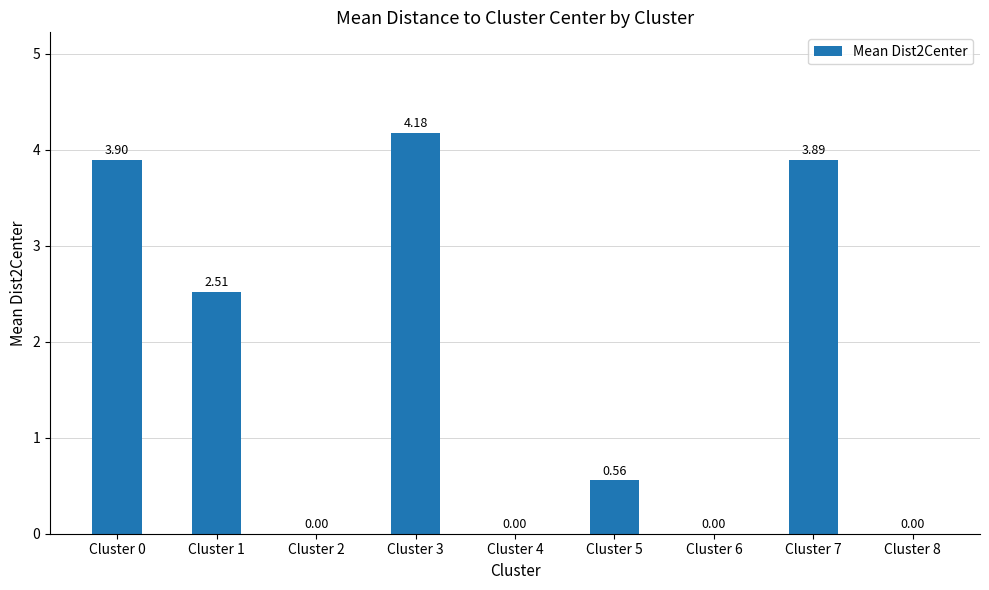

What is the sum of all values?

15.0